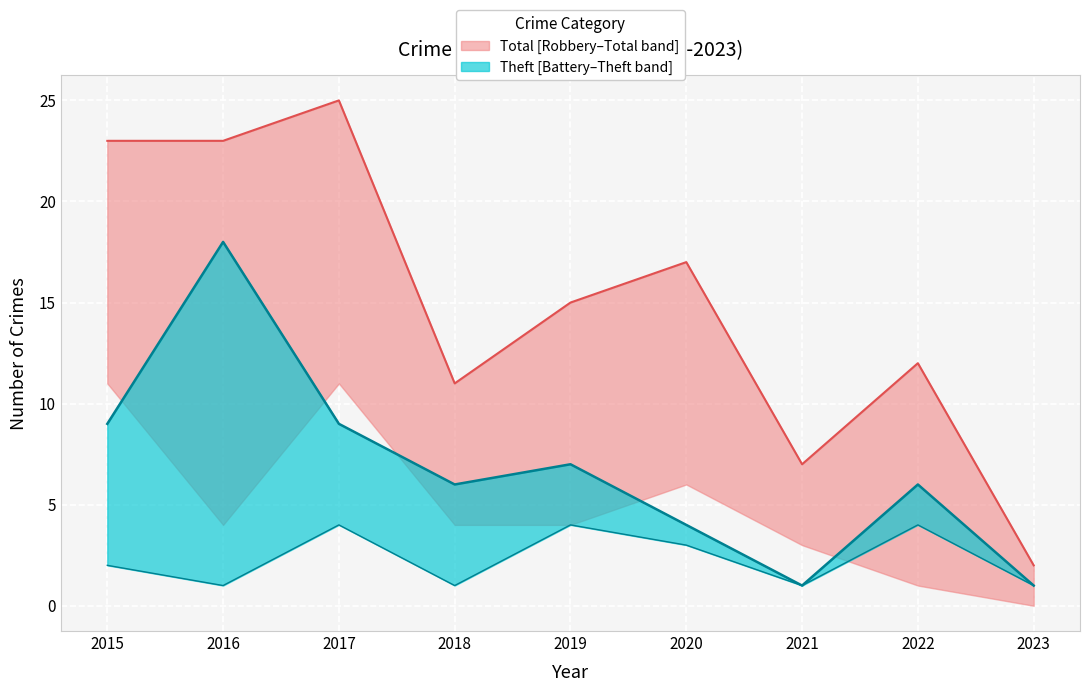

What is the approximate value of Aggravated Battery at 2016?

1